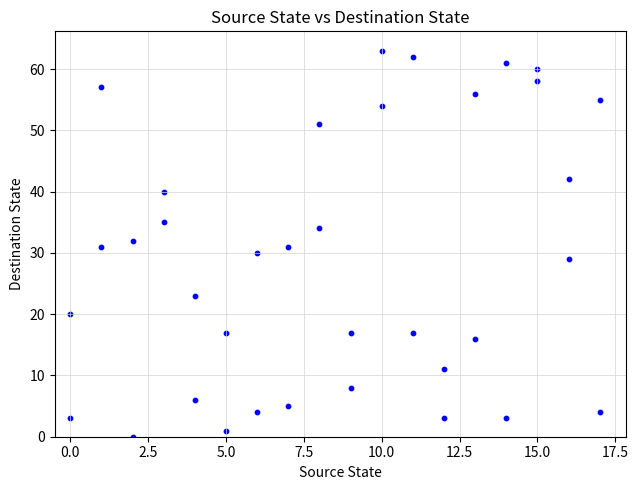

What is the range of Y values (max minus min)?

63